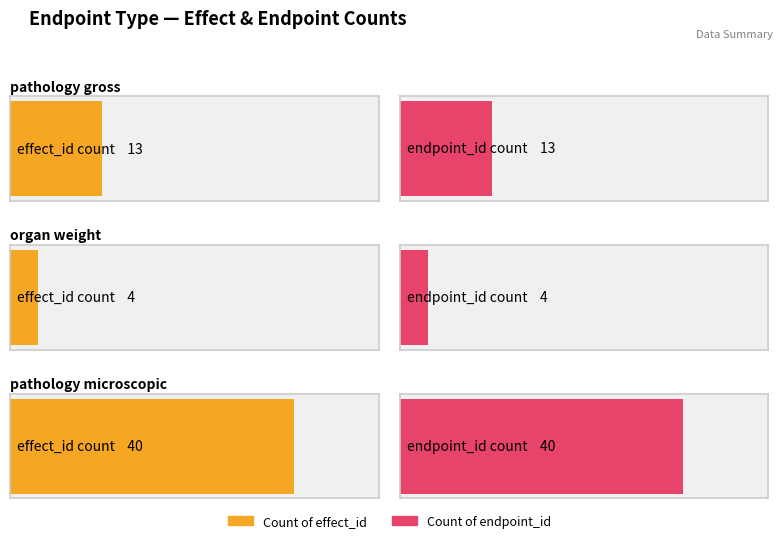

Is the value of Count of effect_id at pathology microscopic greater than the value of Count of endpoint_id at pathology gross?

Yes